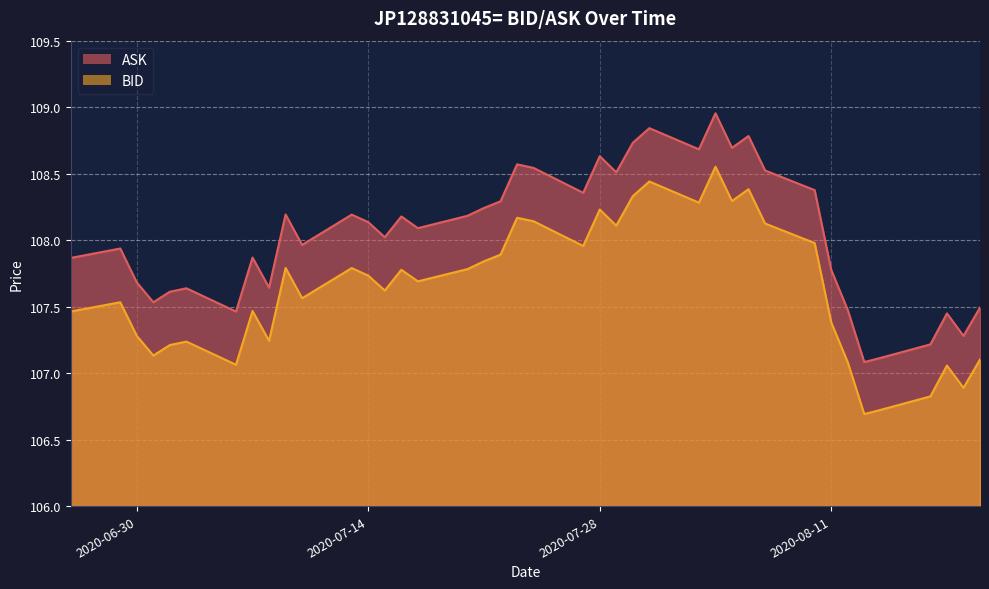

Which series has the widest spread of values?

ASK